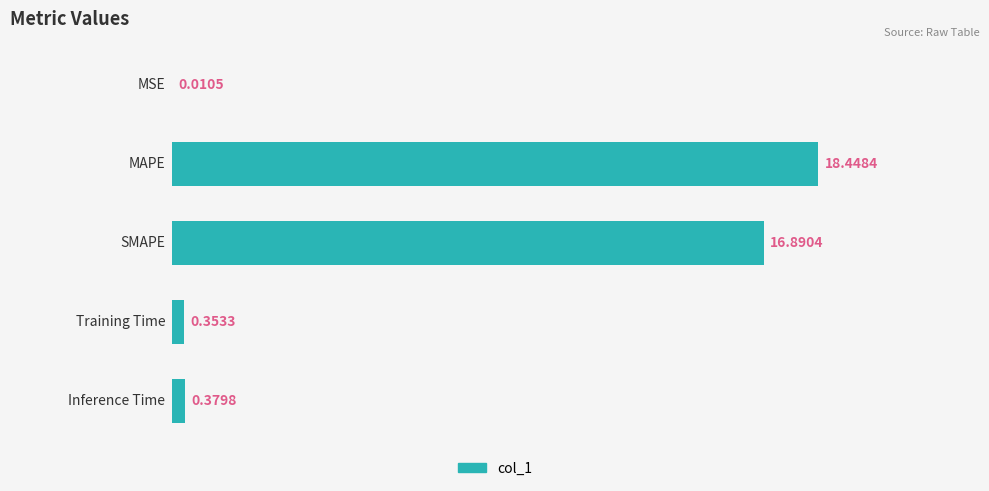

What is the sum of all values?

36.1